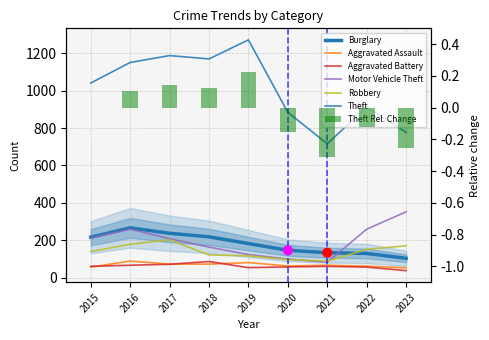

At which category is the sum across all series the highest?

2016